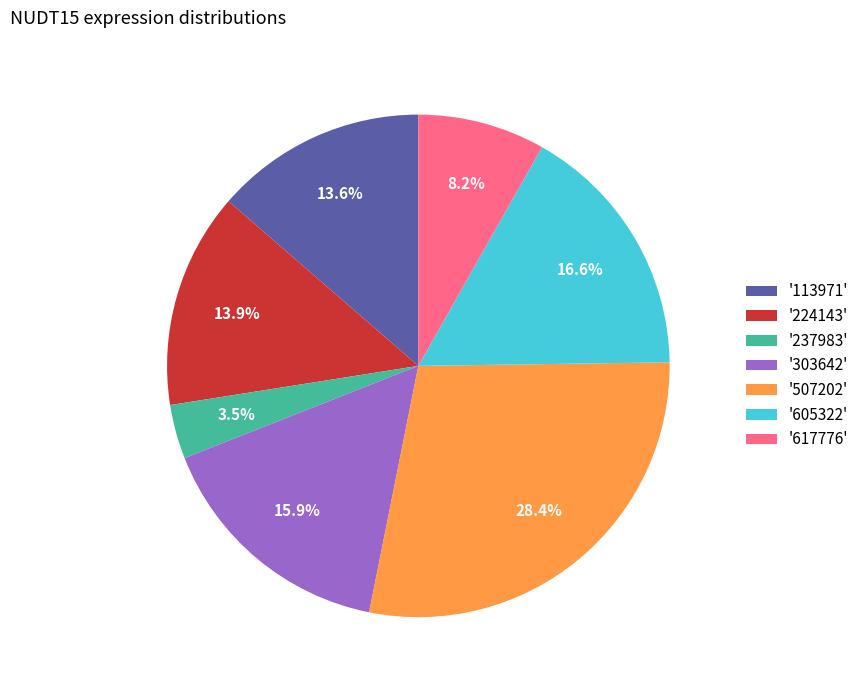

To the nearest percent, what is the average slice percentage?

14%